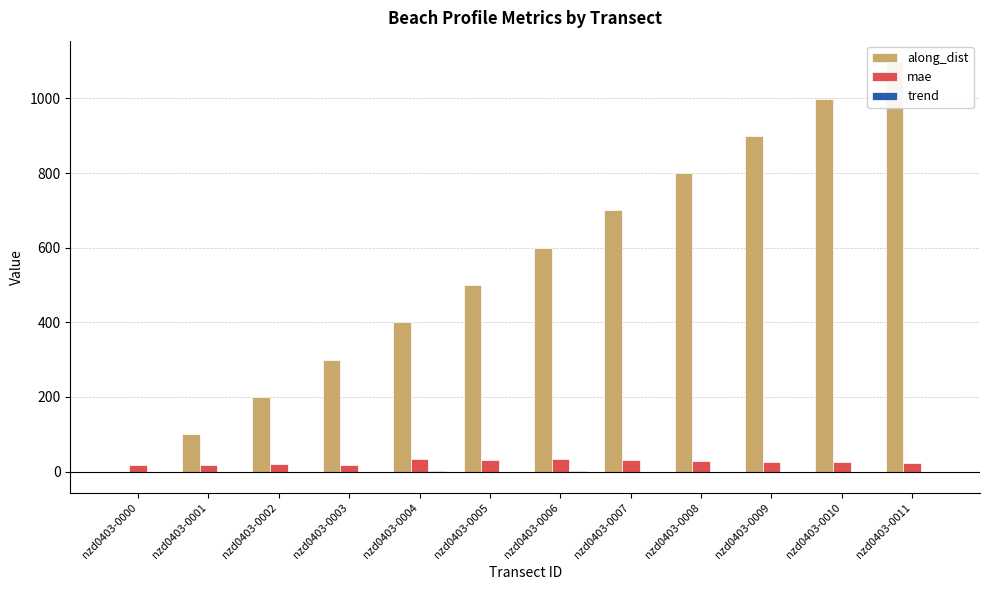

Which series changed the most between nzd0403-0002 and nzd0403-0008?

along_dist